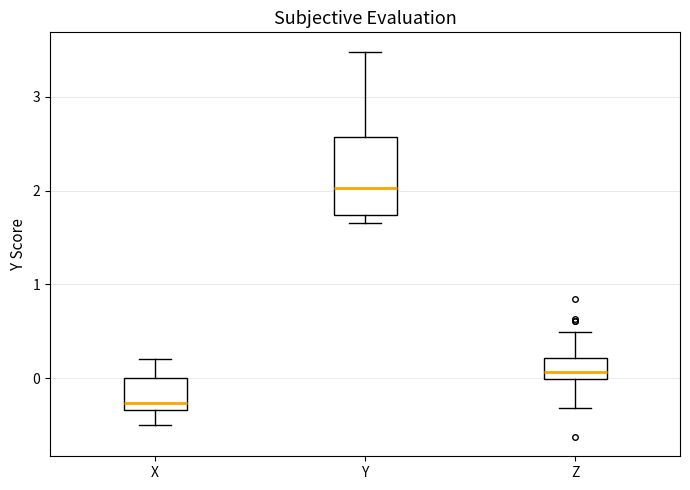

Which box's median line is the lowest?

X